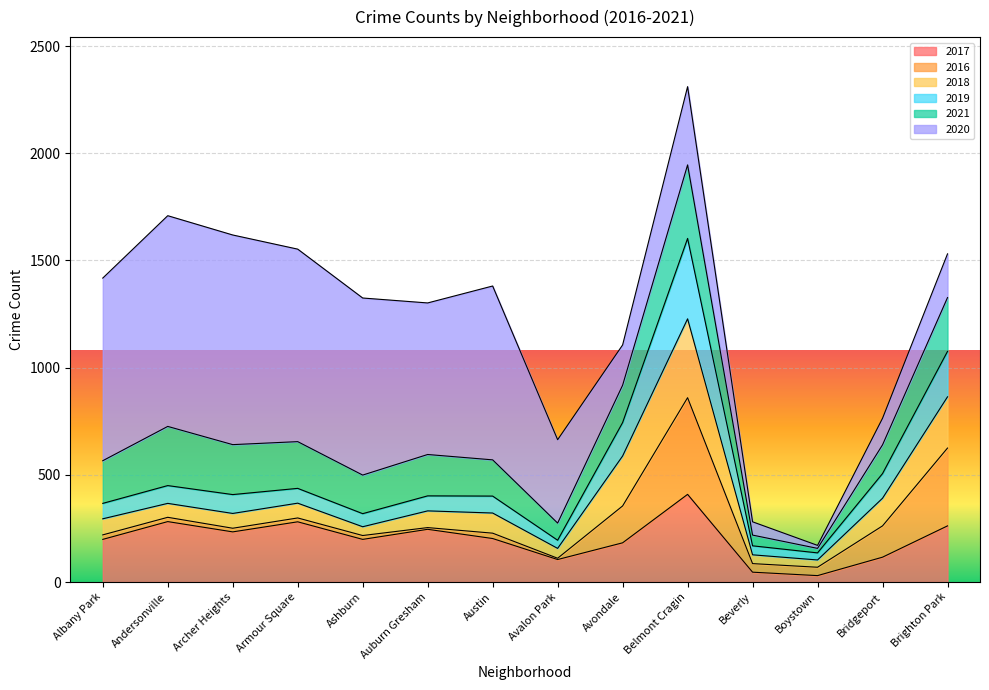

At which category does 2017 reach its first local valley?

Archer Heights